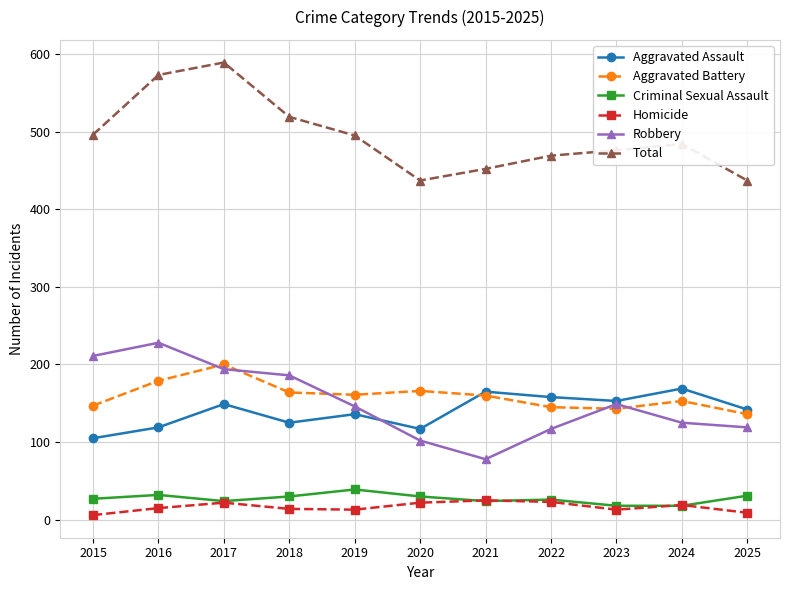

What is the sum of all Homicide values?

181